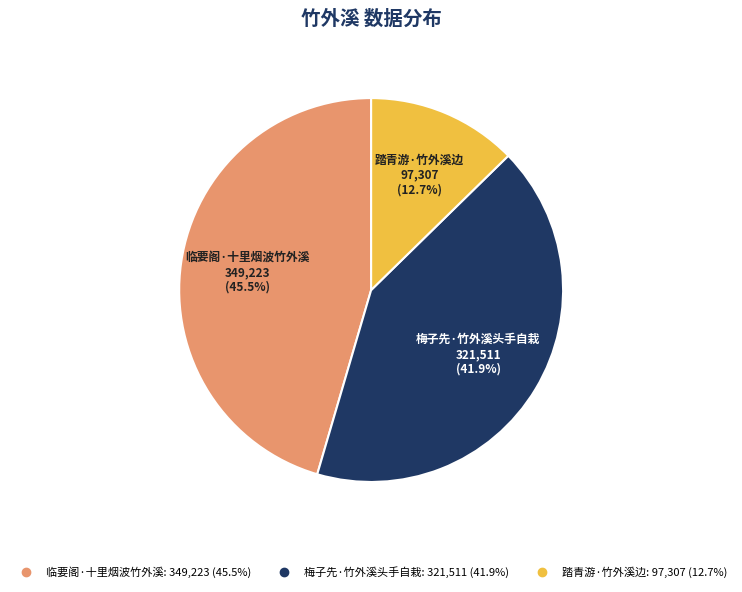

Approximately how many times larger is the value at 梅子先·竹外溪头手自栽 compared to 踏青游·竹外溪边?

3.3